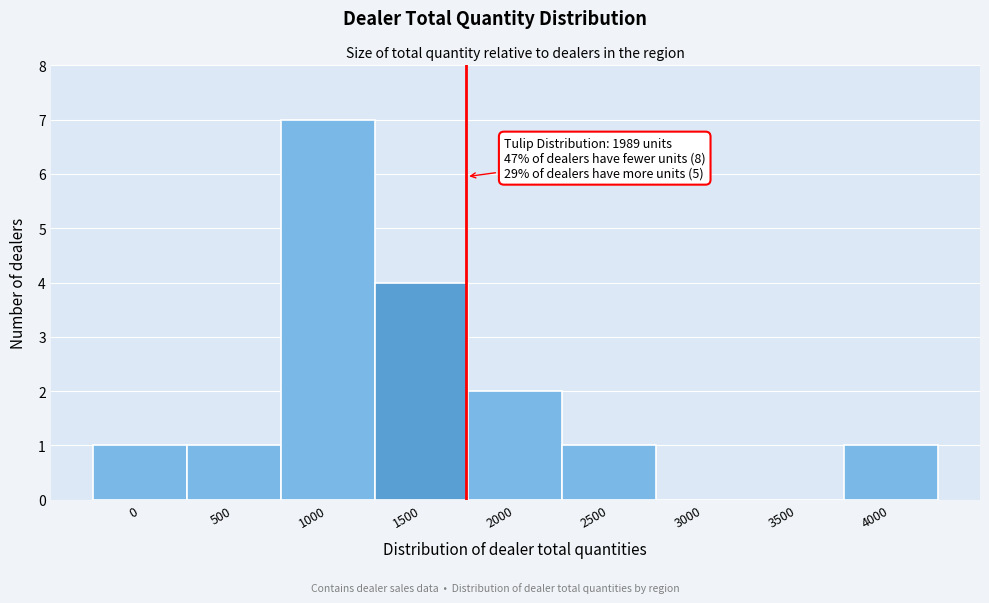

Reading left to right, extract all data points from this chart.

0=1	500=1	1000=7	1500=4	2000=2	2500=1	3000=0	3500=0	4000=1